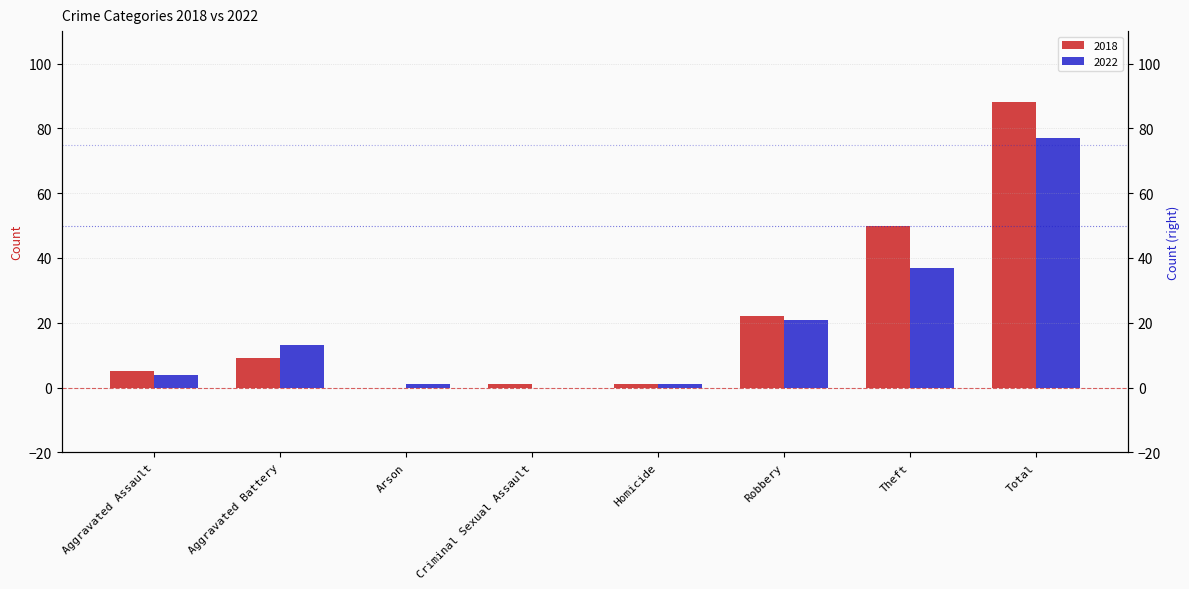

Where is 2018 nearest to the value 44?

Theft